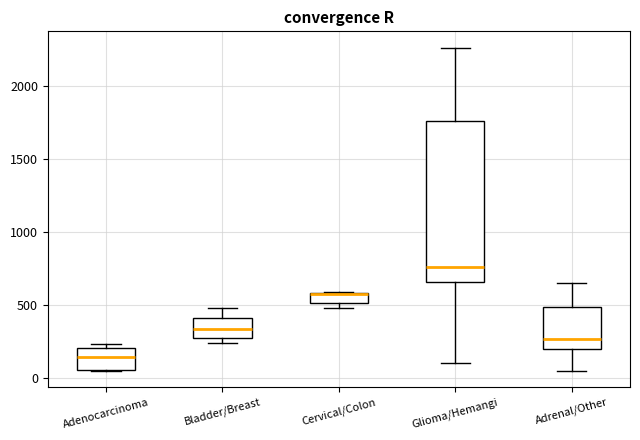

Where does the lower whisker of the box for Glioma/Hemangi end on the y-axis? The values are not printed on the chart, so give them approximately, as read against the axis.

100